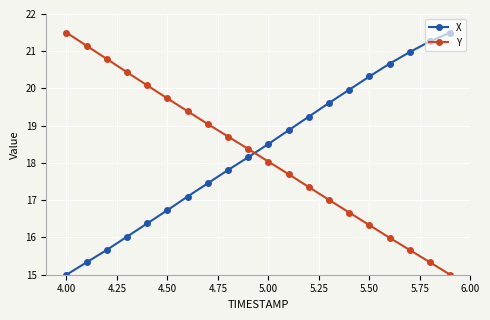

What are all the series names shown in the legend?

X, Y